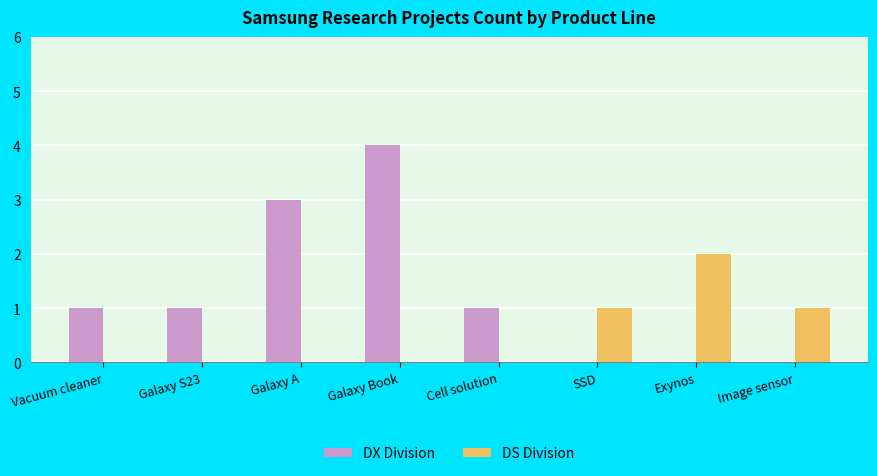

Between Galaxy A and Galaxy Book, which series saw the biggest shift?

DX Division